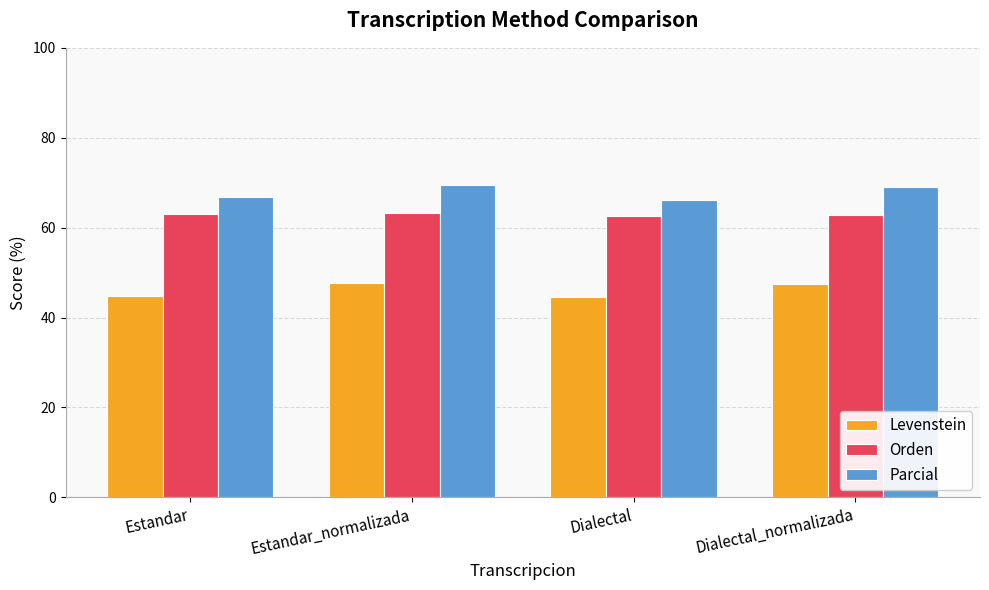

Does the chart contain any negative values?

No